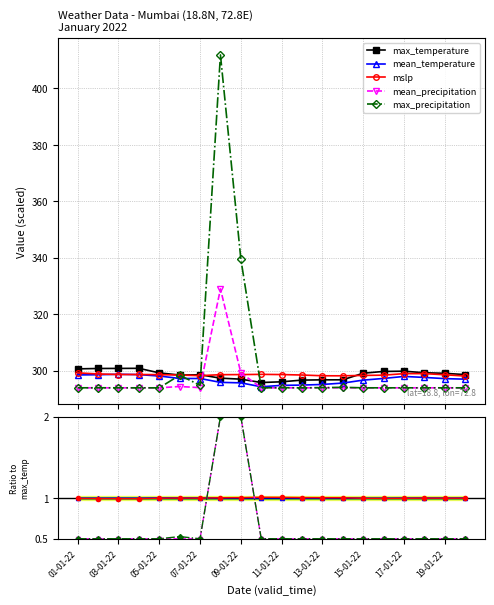

In mean_temperature, how many points are higher than both neighbors (excluding endpoints)?

6